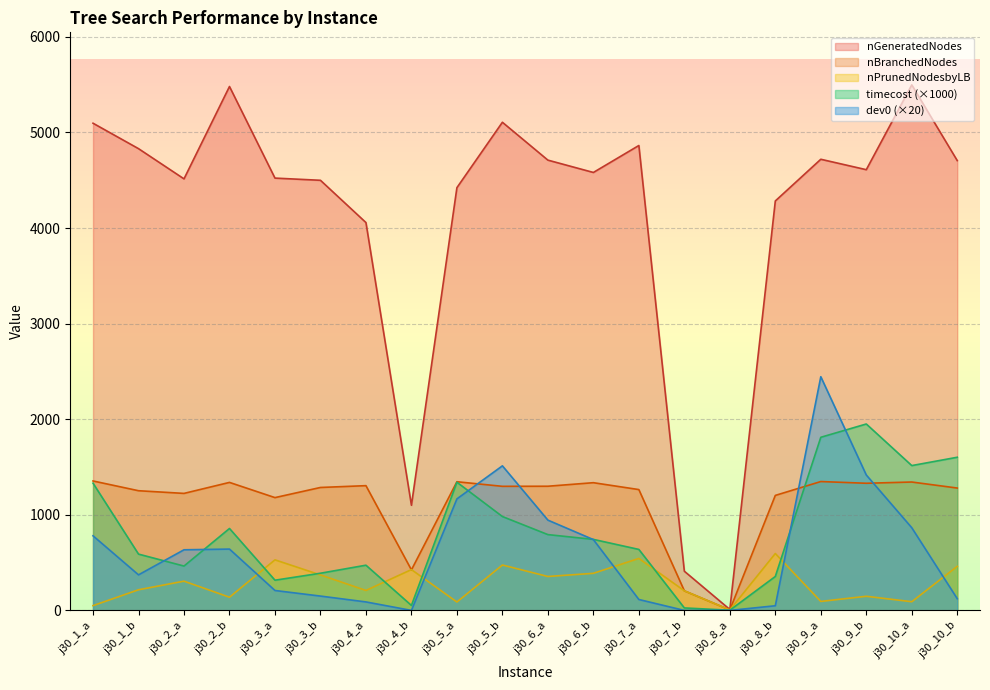

At how many categories does at least one series exceed 4510?

13